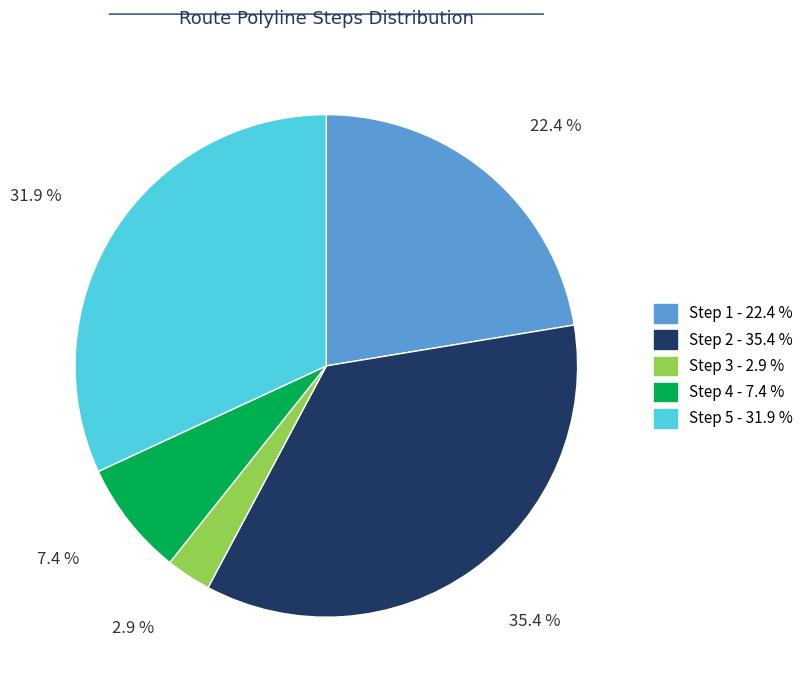

Does any single category account for the majority?

No